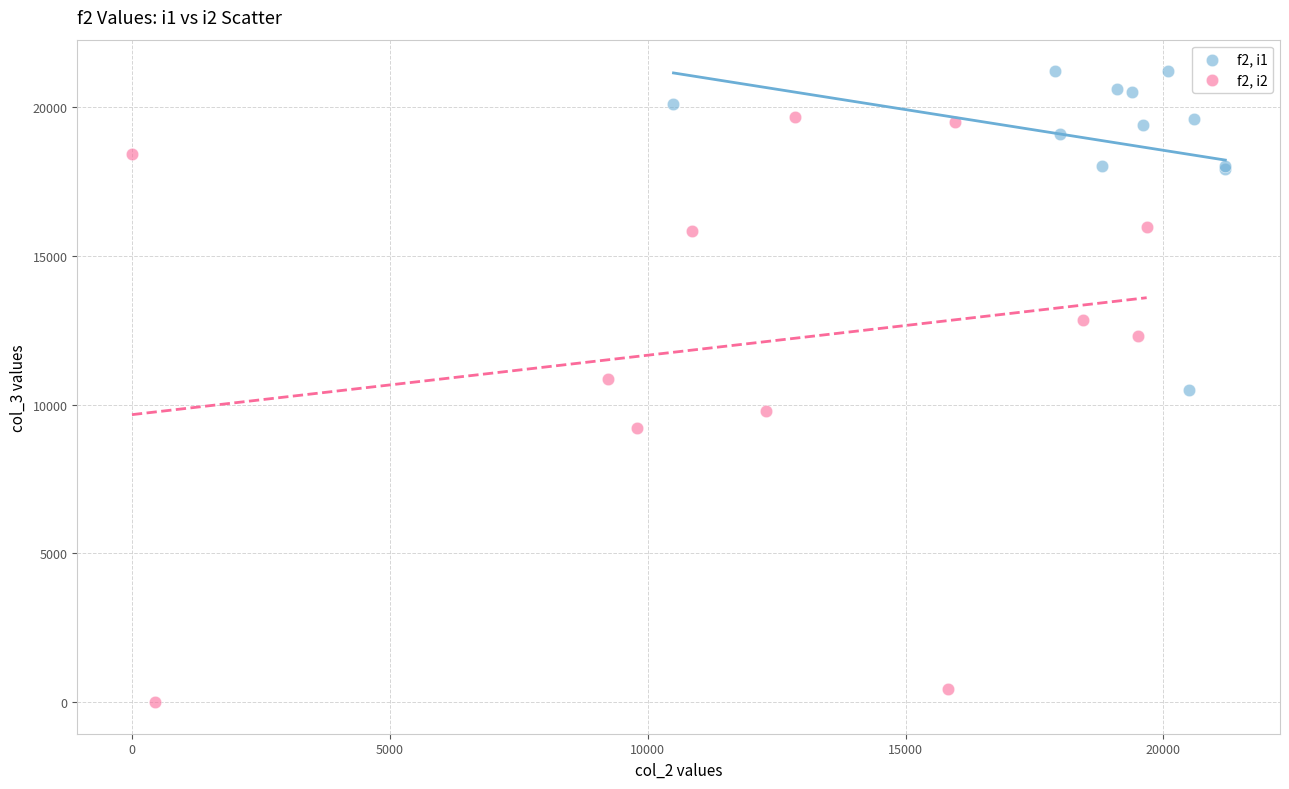

Which series has the widest spread of Y values?

f2, i2